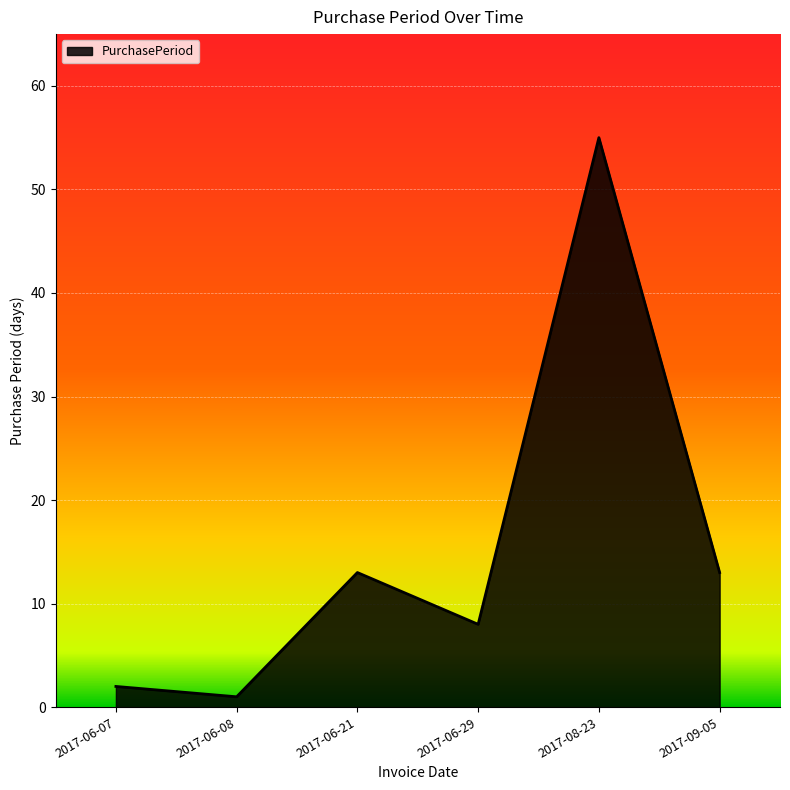

What is the greatest value displayed?

55